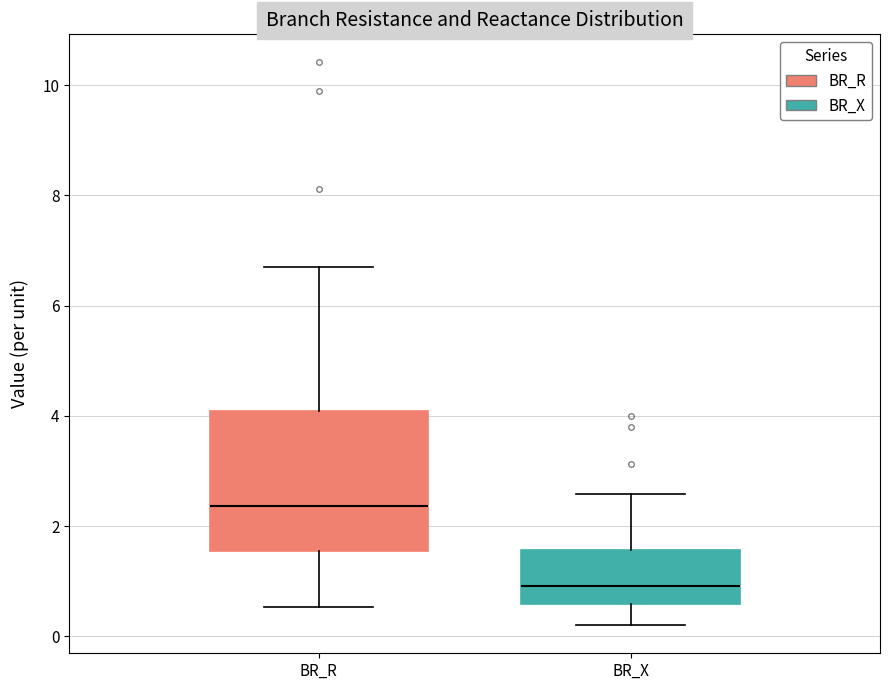

Reading left to right, transcribe this box plot: for each box, give where its median line is, the range the box spans, and where its two whiskers end, as read against the y-axis. The values are not printed on the chart, so give them approximately, as read against the axis.

BR_R: median 2.4, box 1.6 to 4.0, whiskers 0.6 to 6.8
BR_X: median 1.0, box 0.6 to 1.6, whiskers 0.2 to 2.6